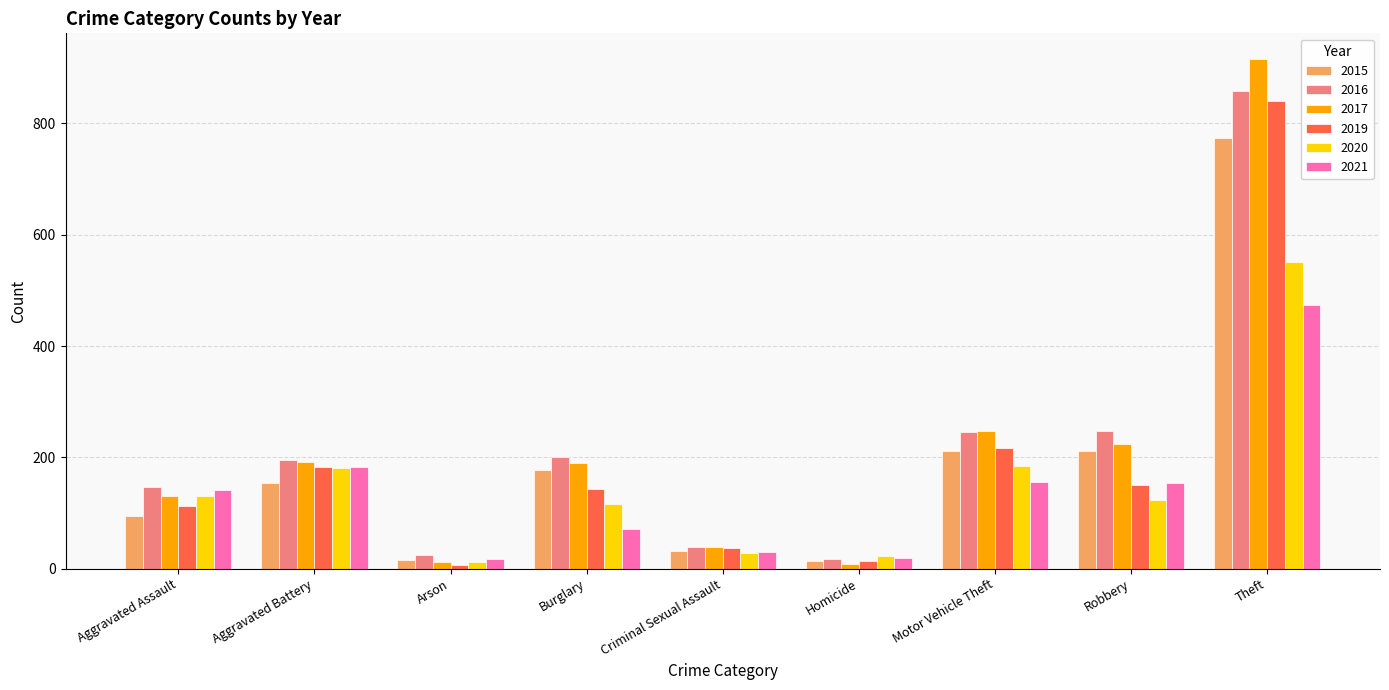

What is the difference between the maximum and second lowest values in the 2019 series?

827